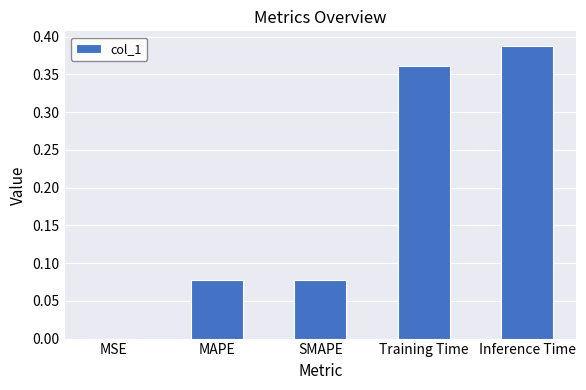

Between Inference Time and SMAPE, which is larger?

Inference Time